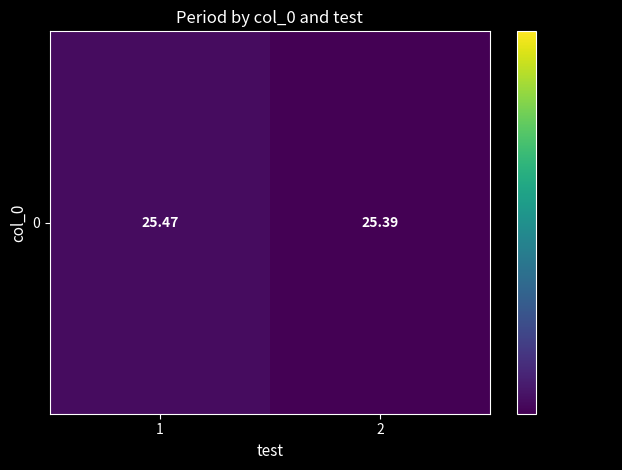

What is the sum of the values at 1 and 2?

50.9